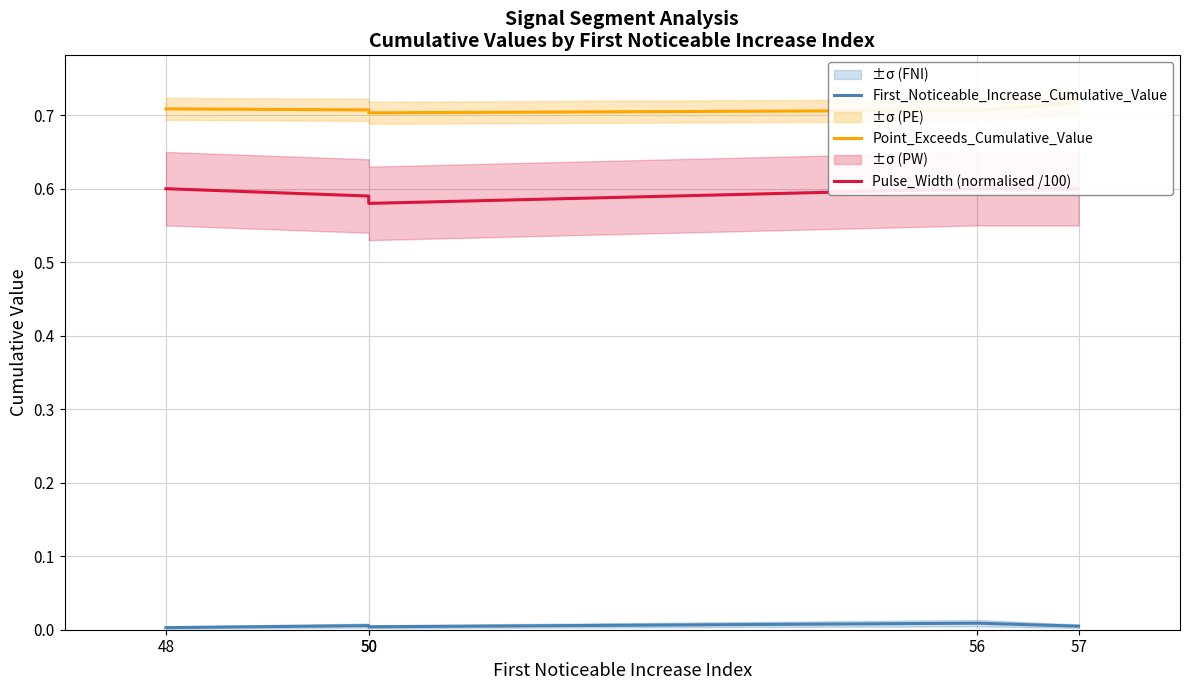

True or false: Point_Exceeds_Cumulative_Value has more than 2 interior local peaks.

False